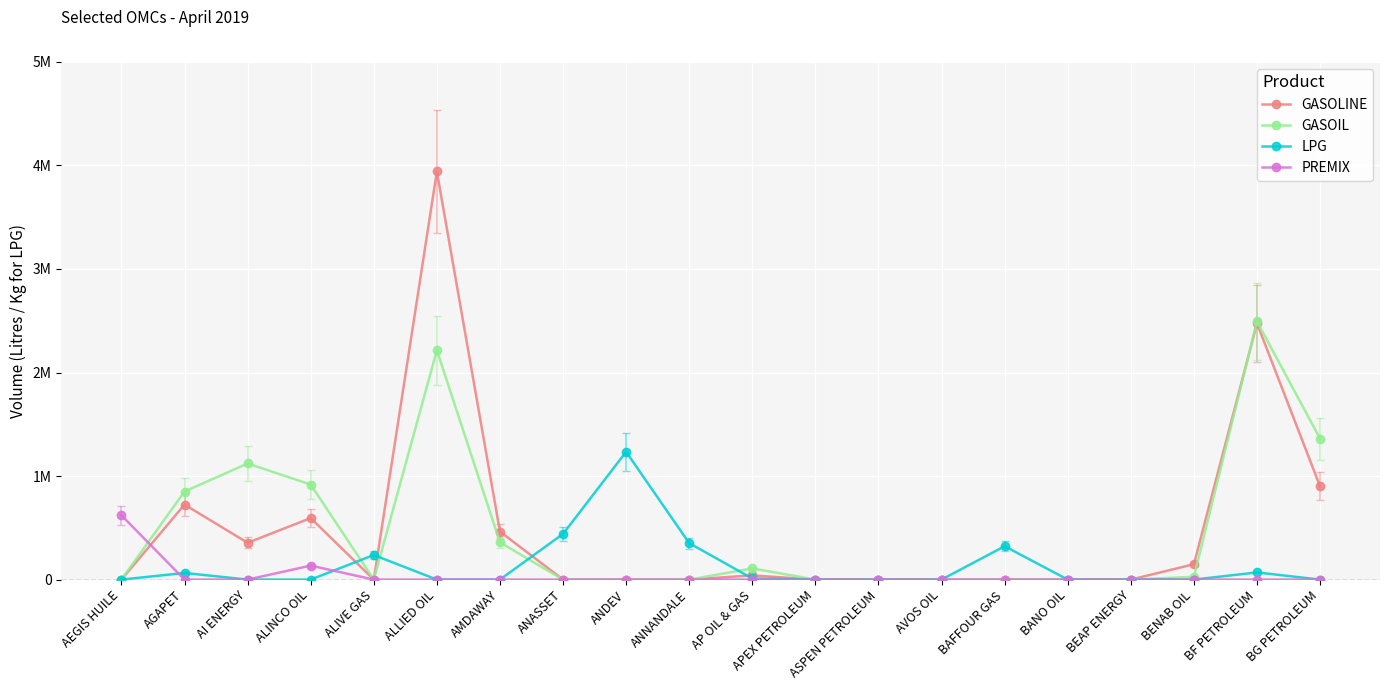

Is it true that GASOIL equals 0 at AEGIS HUILE?

True